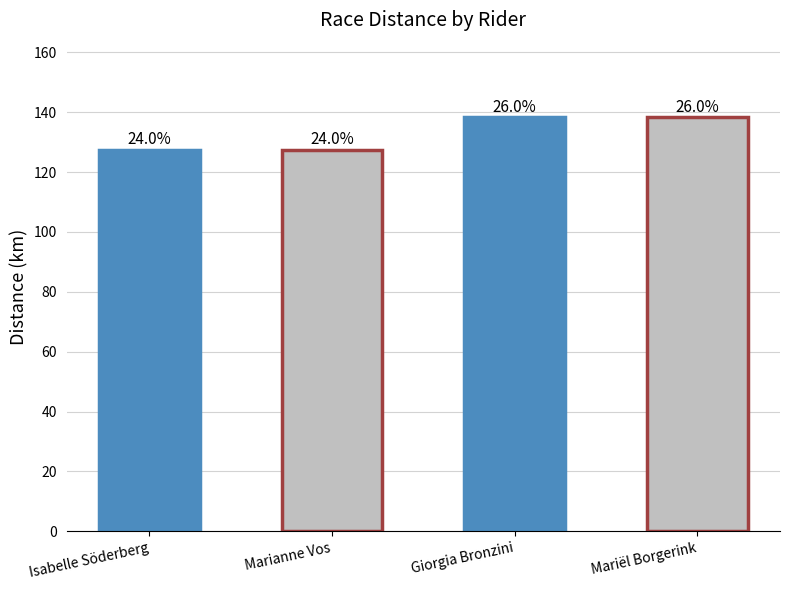

How many bars are there in total?

4